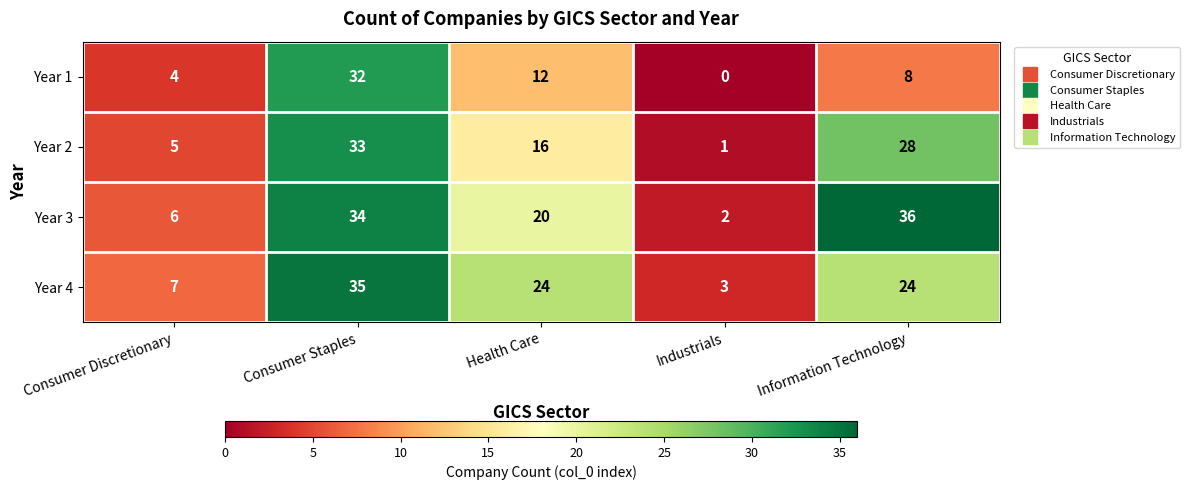

Which series has the largest total across all categories?

Year 3